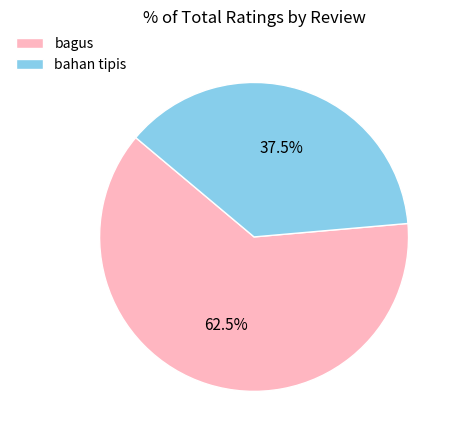

True or false: bahan tipis accounts for 29% of the total.

False